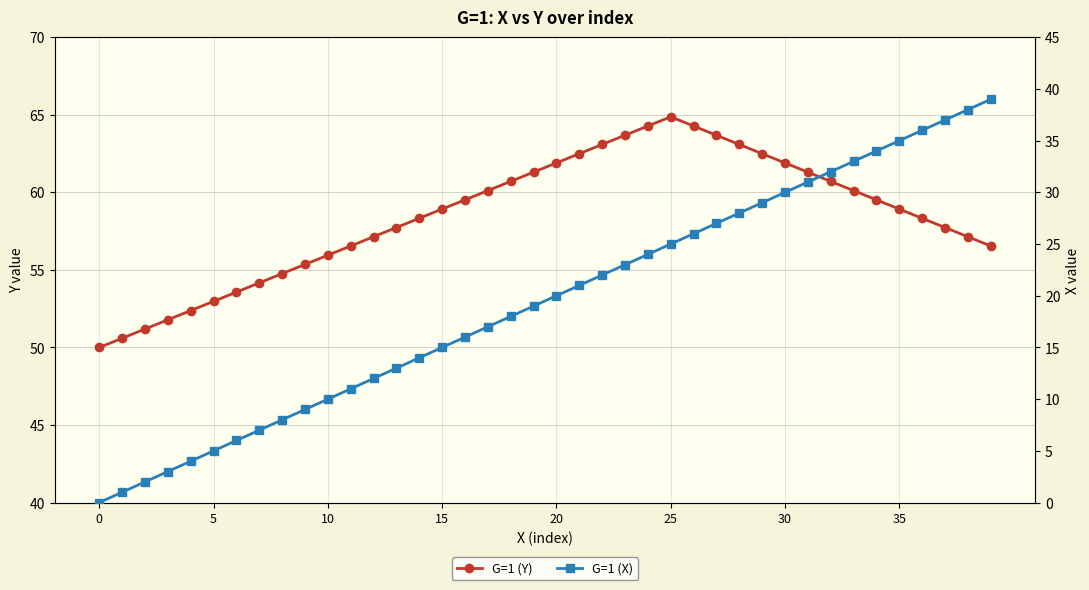

Which series has the widest spread of values?

G=1 (X)